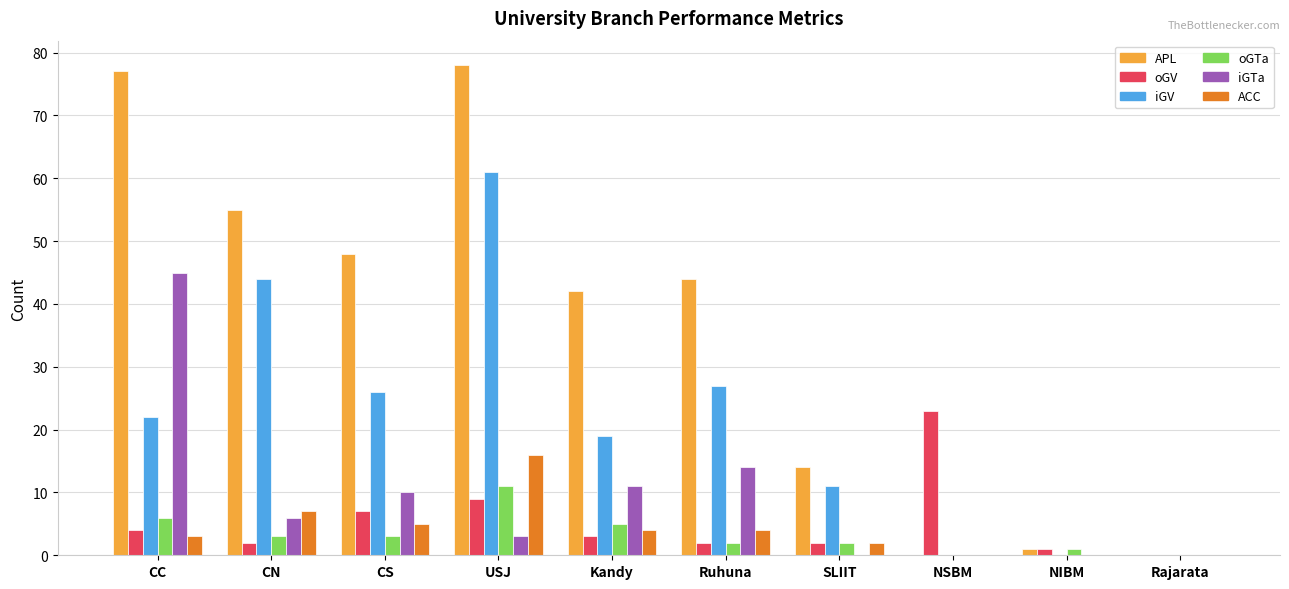

What is the maximum value shown in the chart?

78